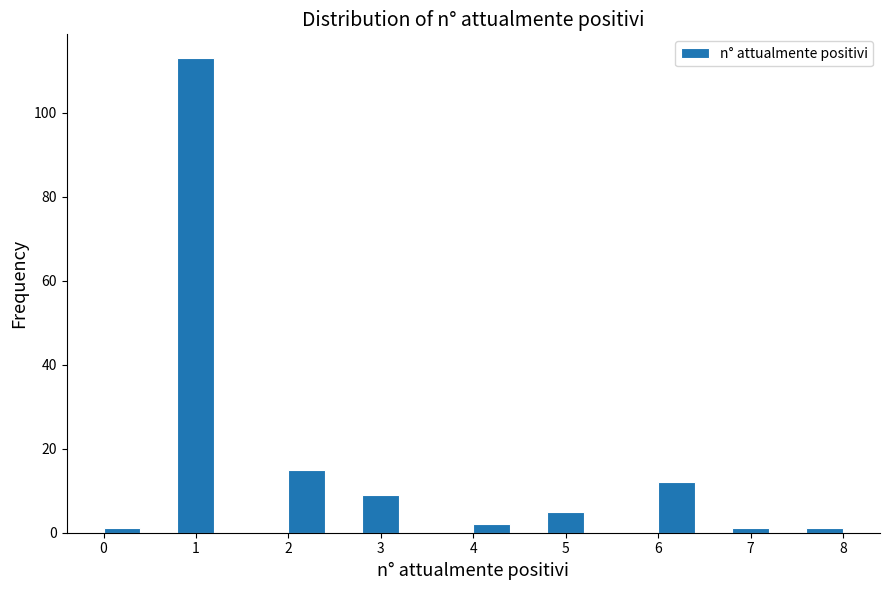

Which range on the x-axis has the tallest bar?

0.8 to 1.2